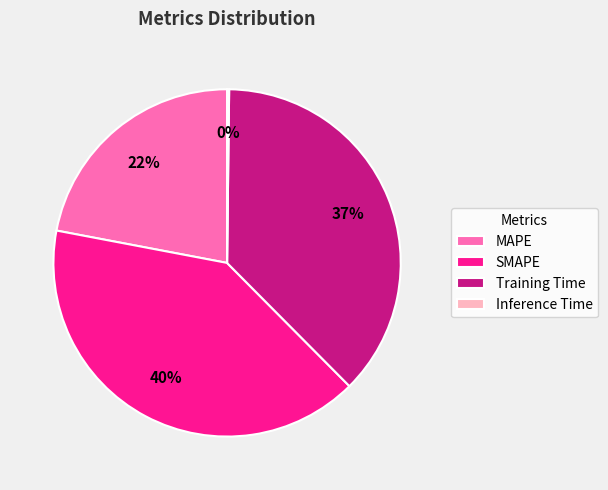

What is the largest slice in the pie chart?

SMAPE